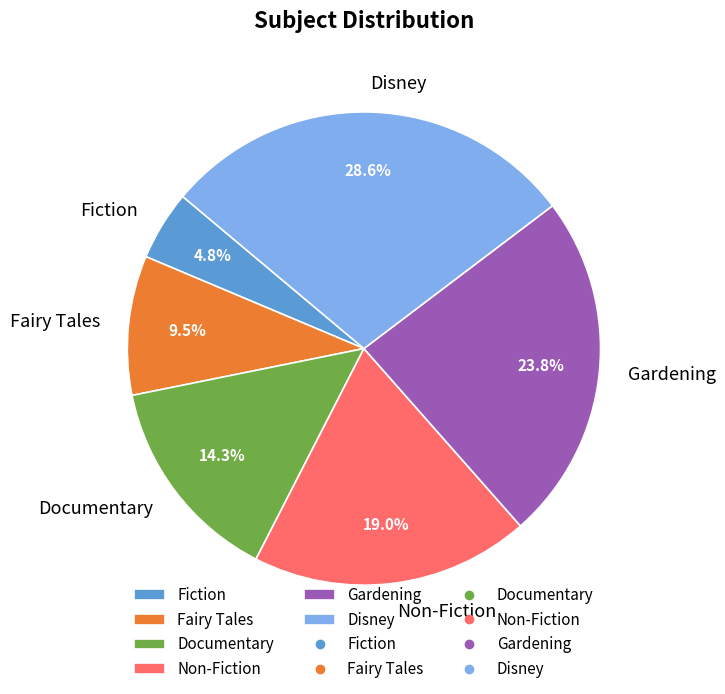

What is the largest slice in the pie chart?

Disney